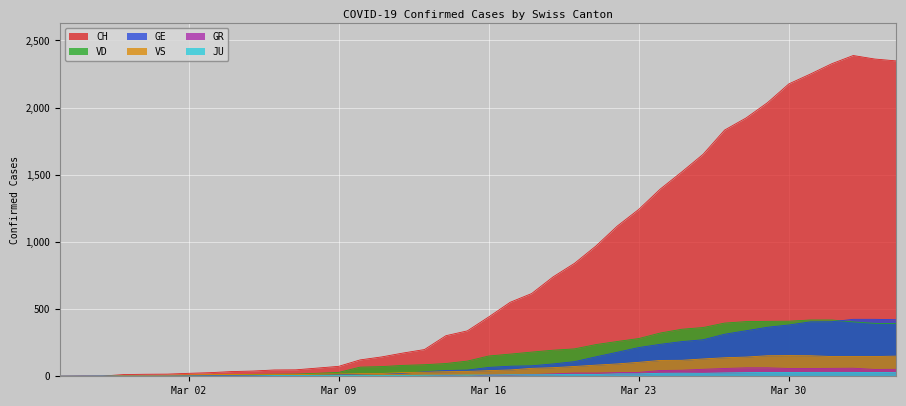

Which series has the largest range (max minus min)?

CH